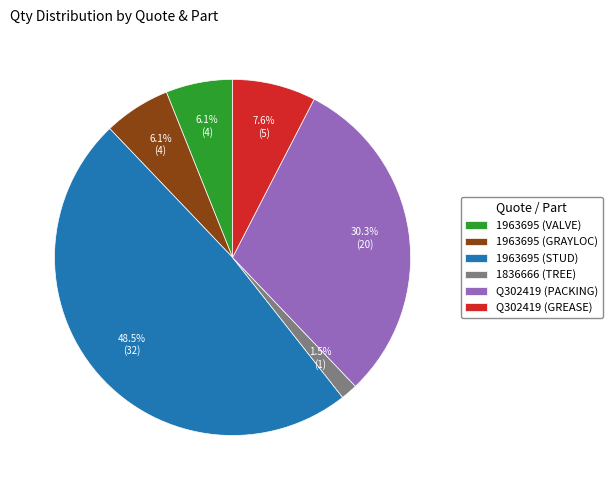

What percentage is NOT represented by Q302419 (PACKING)?

69.7%